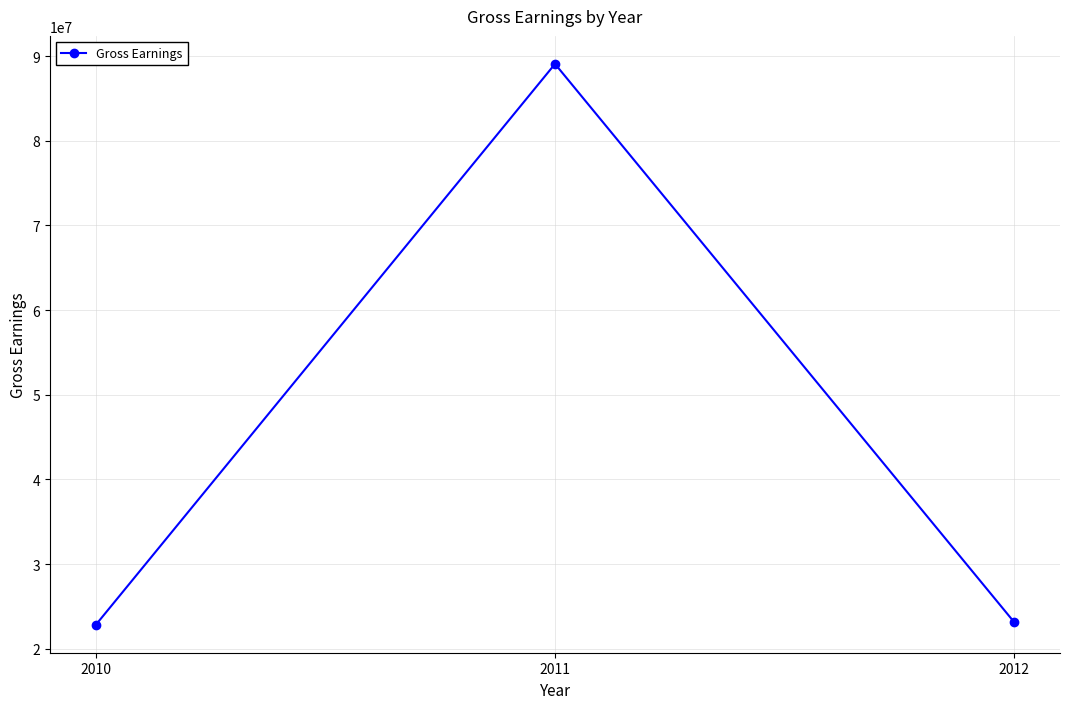

What is the sum of the values at 2011 and 2010?

111926692.8